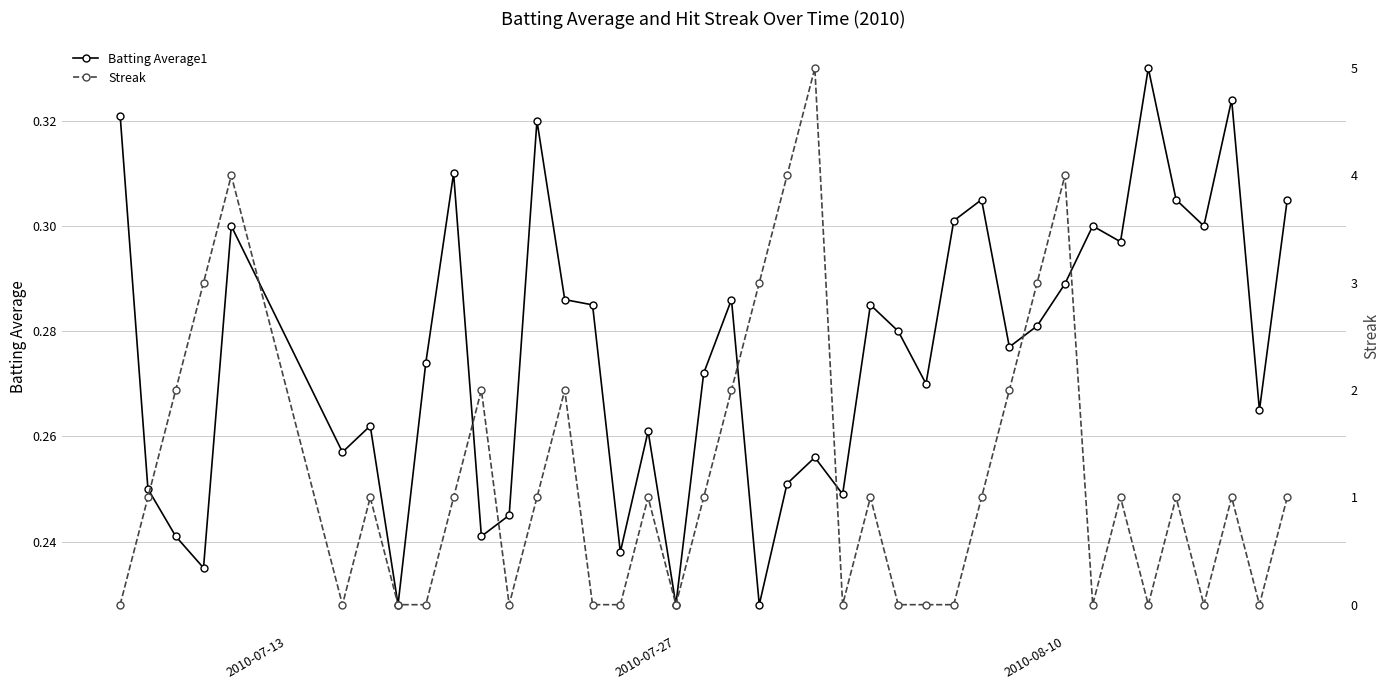

How many Batting Average1 values are between 0 and 1?

40